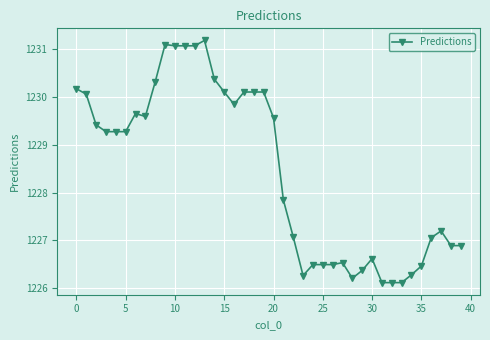

Does the chart have visible grid lines?

Yes